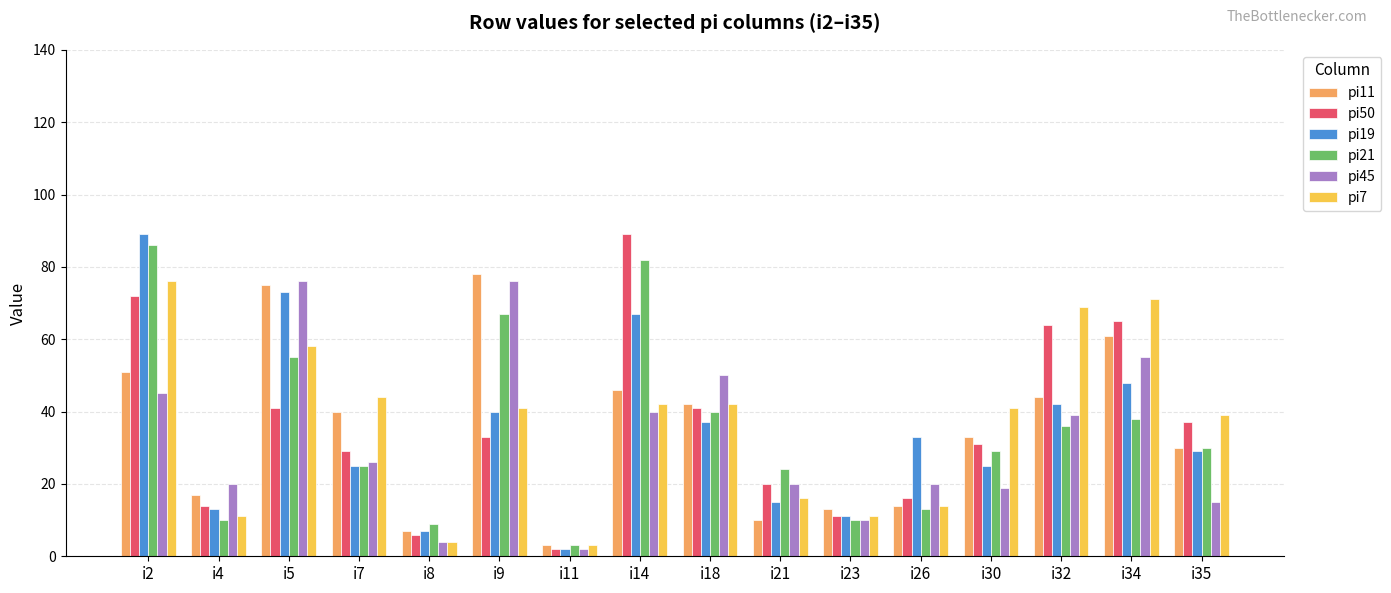

Is the value of pi19 at i34 greater than the value of pi21 at i11?

Yes